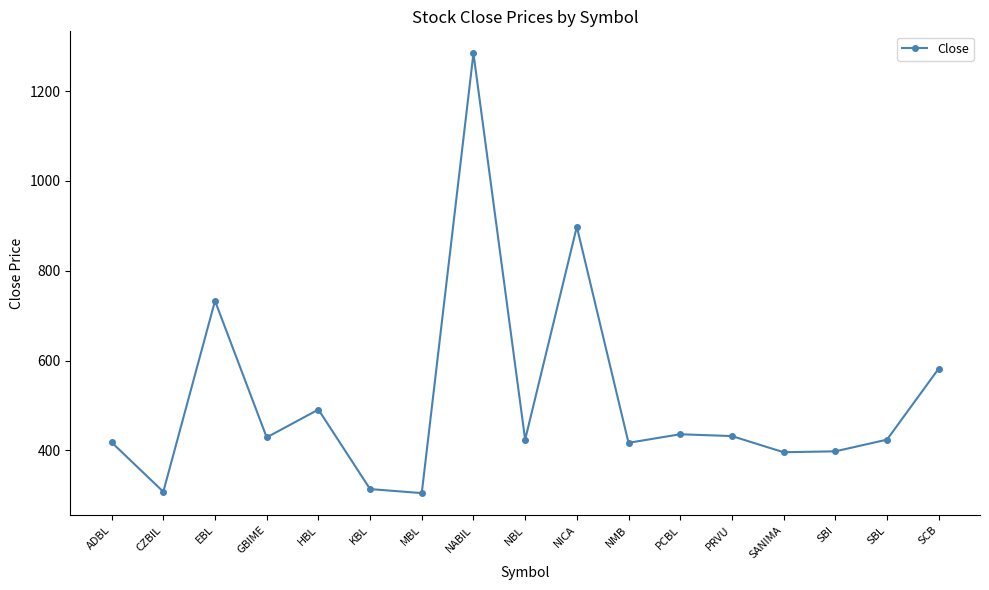

What is the change in value from CZBIL to SBL?

+116